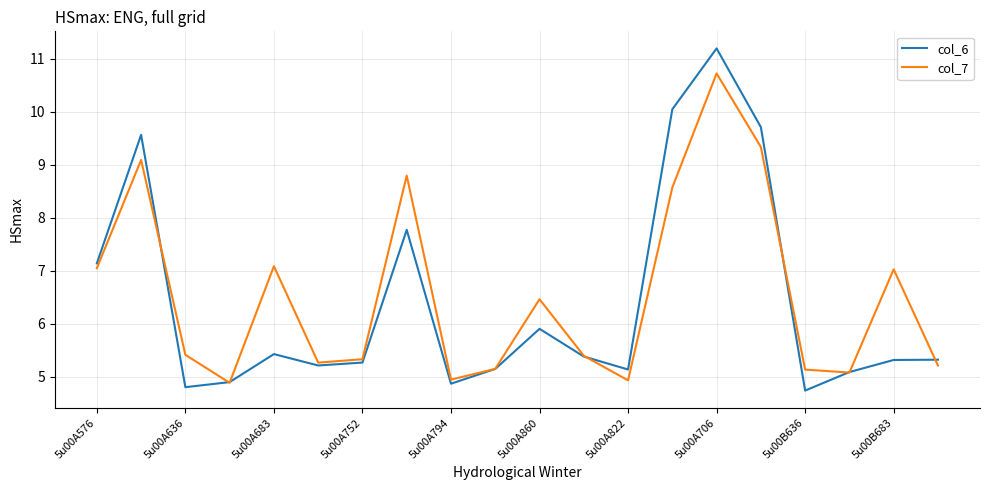

Which series has the largest range (max minus min)?

col_6